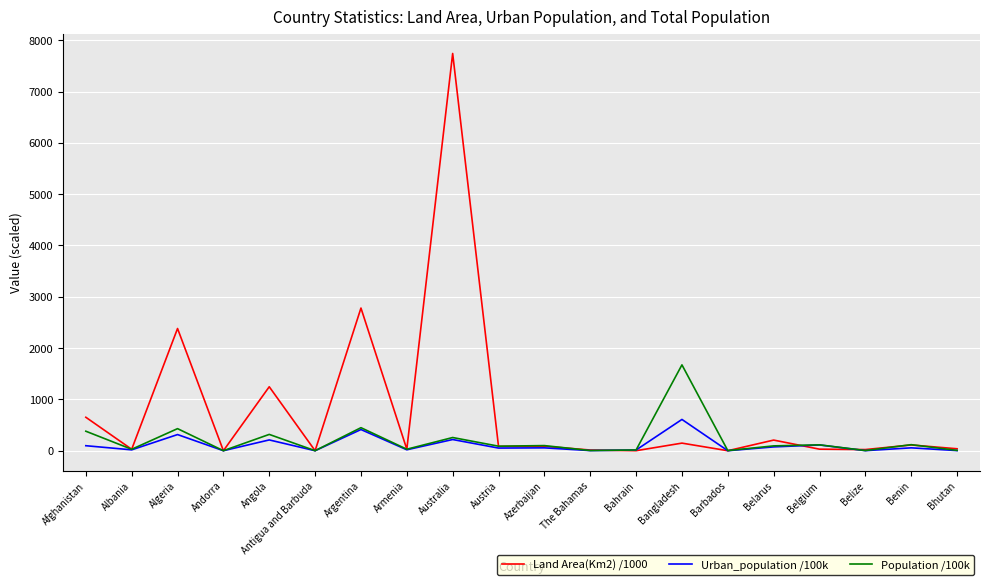

At which category is the sum across all series the highest?

Australia